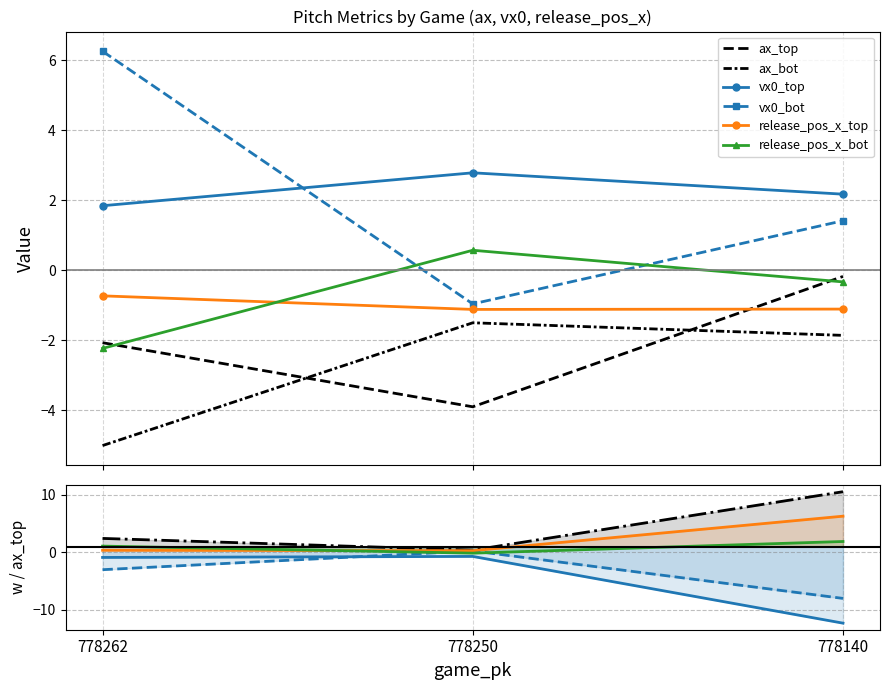

What is the difference between the ax_bot values at 778262 and 778250?

2.0